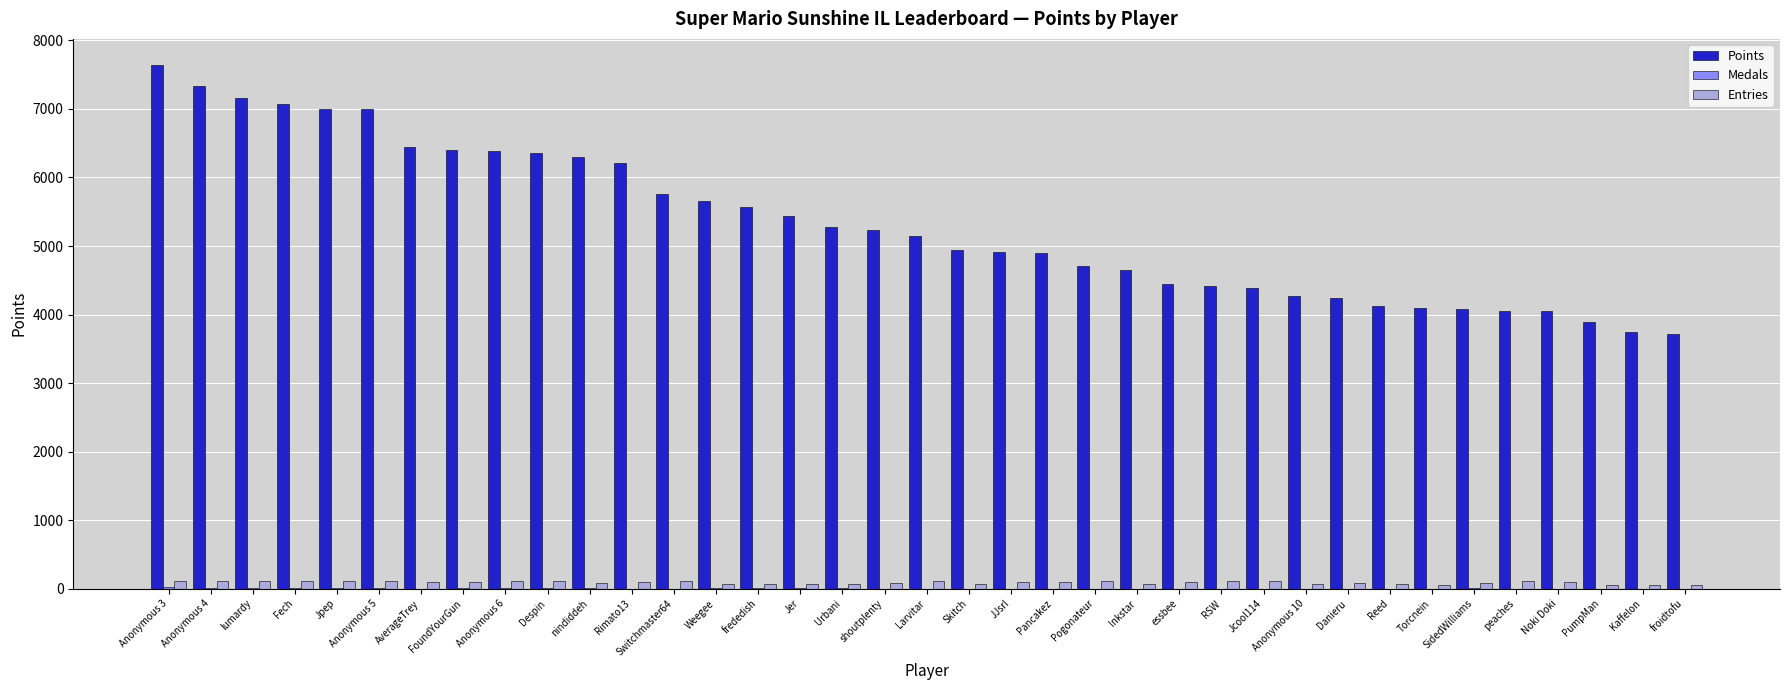

What is the sum of the Points values at froidtofu and Torcnein?

7814